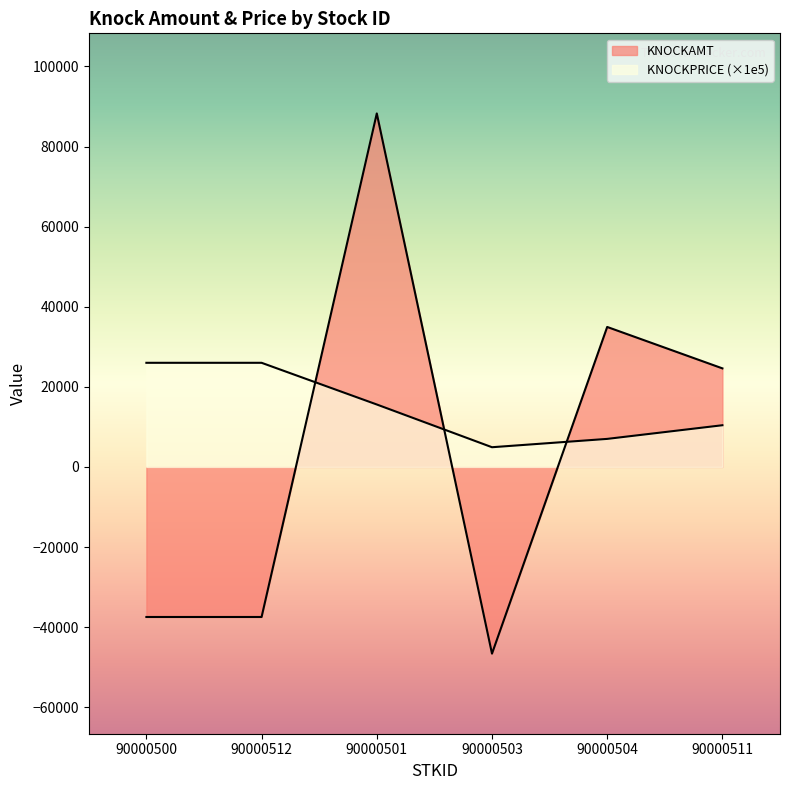

Reading right to left, transcribe all the data shown in this chart.

KNOCKAMT: 90000511=24610.0	90000504=34950.0	90000503=-46620.0	90000501=88270.0	90000512=-37470.0	90000500=-37470.0
KNOCKPRICE: 90000511=10410.0	90000504=7000.0	90000503=4920.0	90000501=15590.0	90000512=26000.0	90000500=26000.0